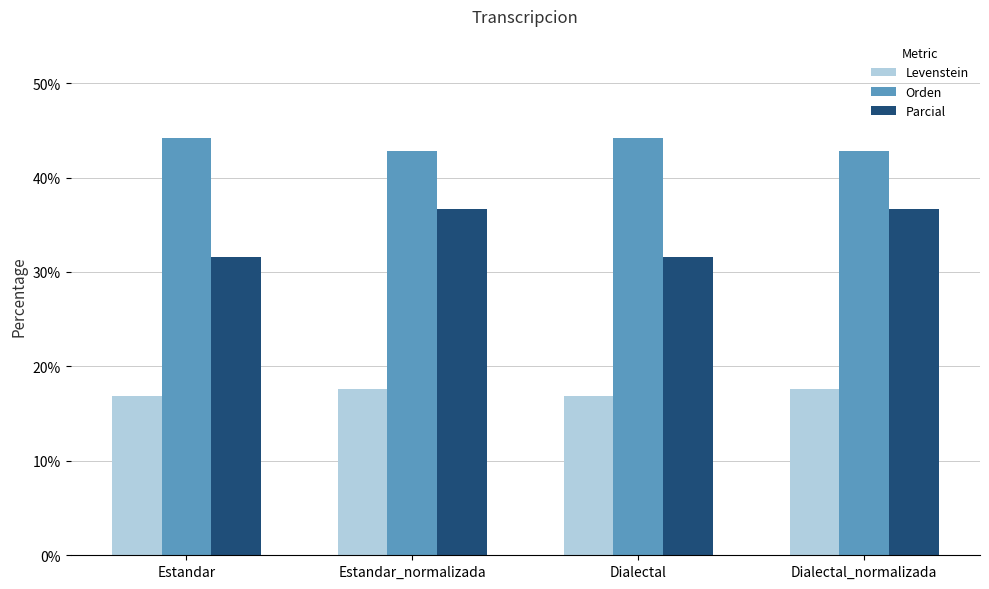

What is the difference between the second highest and second lowest values in the Parcial series?

5.0